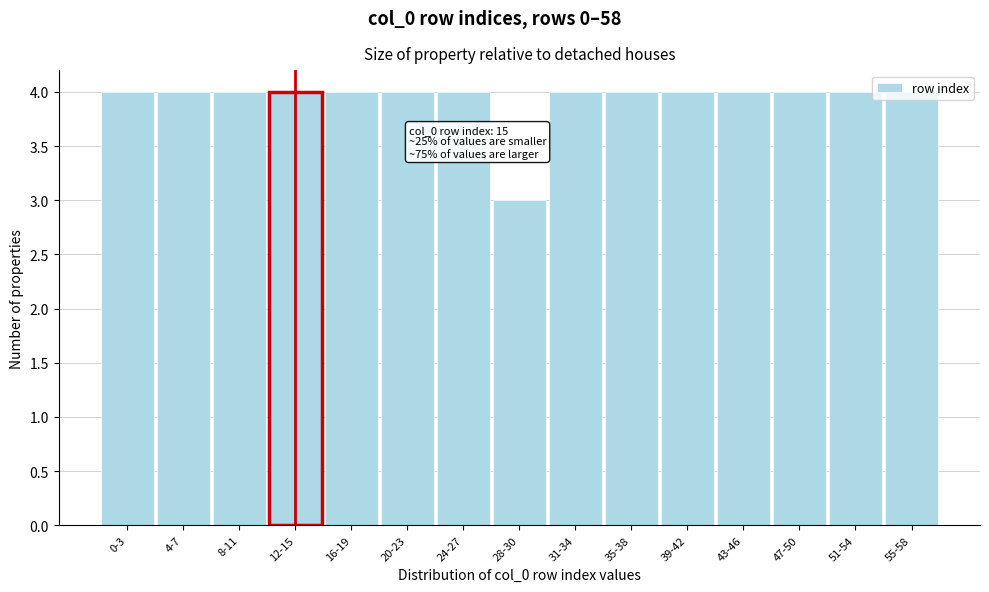

The value at 20-23 is 2. True or false?

False